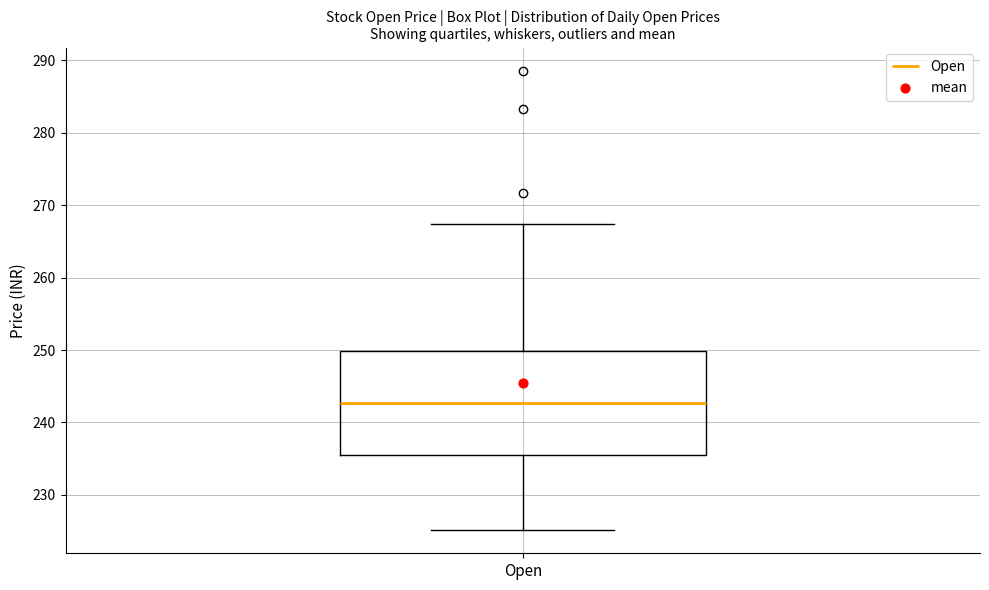

Read this box plot against the y-axis: the position of the median line, the range covered by the box, and the ends of both whiskers. The values are not printed on the chart, so give them approximately, as read against the axis.

median 243, box 235 to 250, whiskers 225 to 267